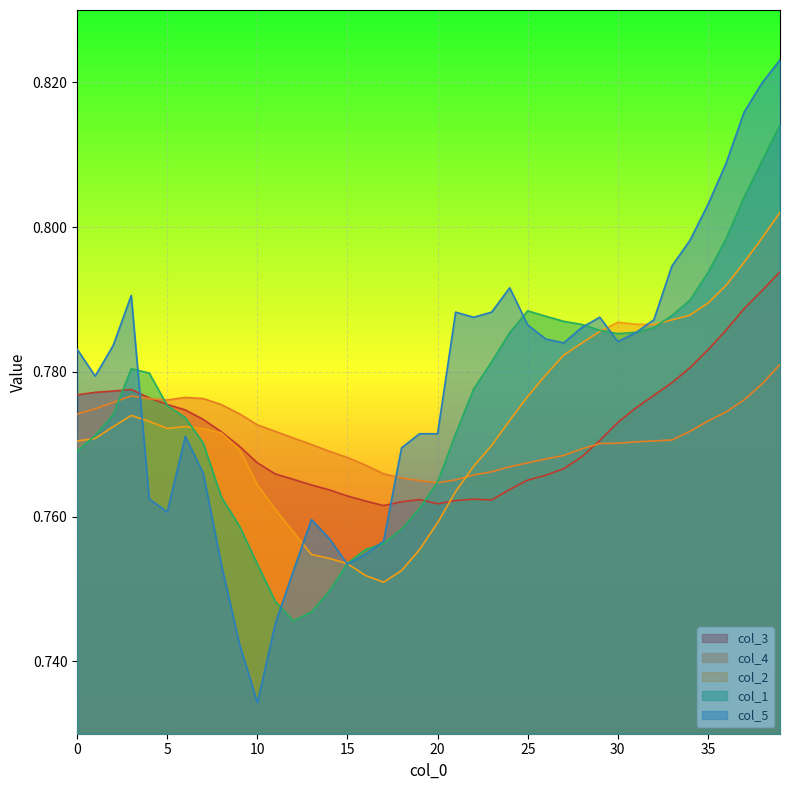

In col_3, how many points are lower than both neighbors (excluding endpoints)?

3